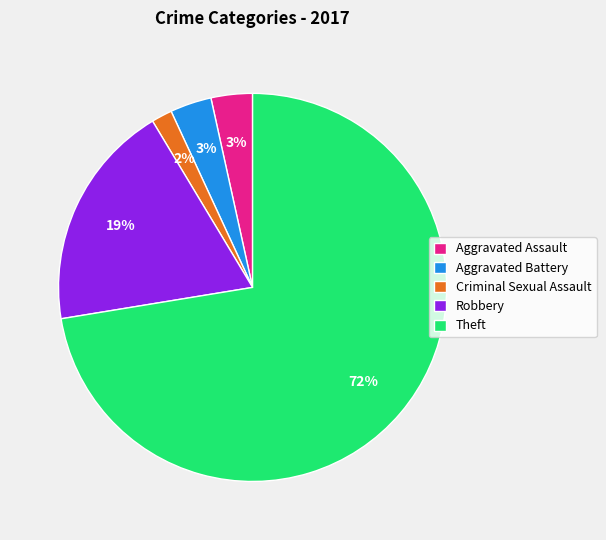

Which category accounts for the majority?

Theft